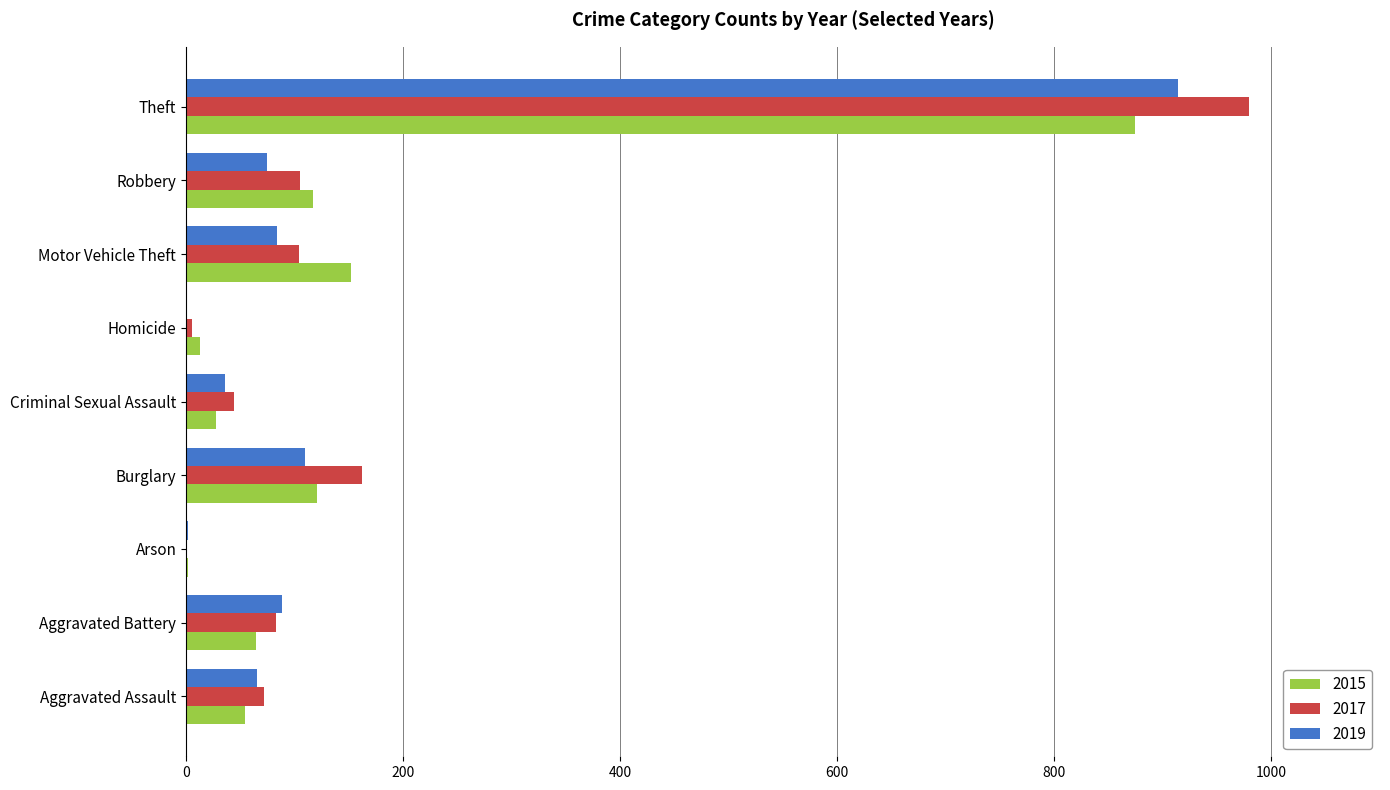

True or false: 2019 has a value of 65 at Aggravated Assault.

True